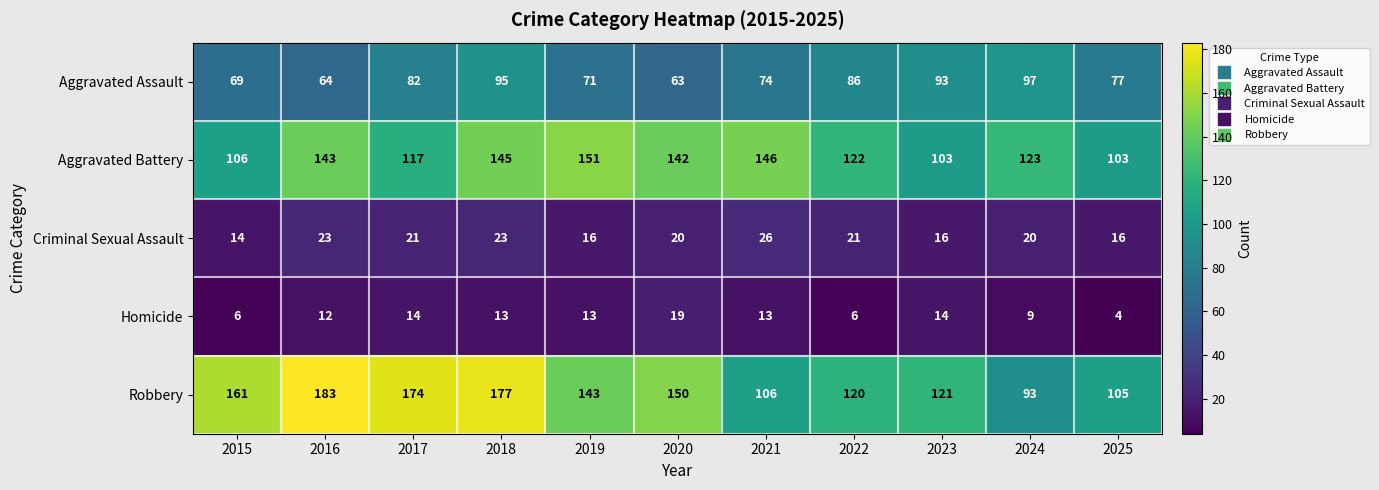

List the series in order of their peak value, highest first.

Robbery, Aggravated Battery, Aggravated Assault, Criminal Sexual Assault, Homicide